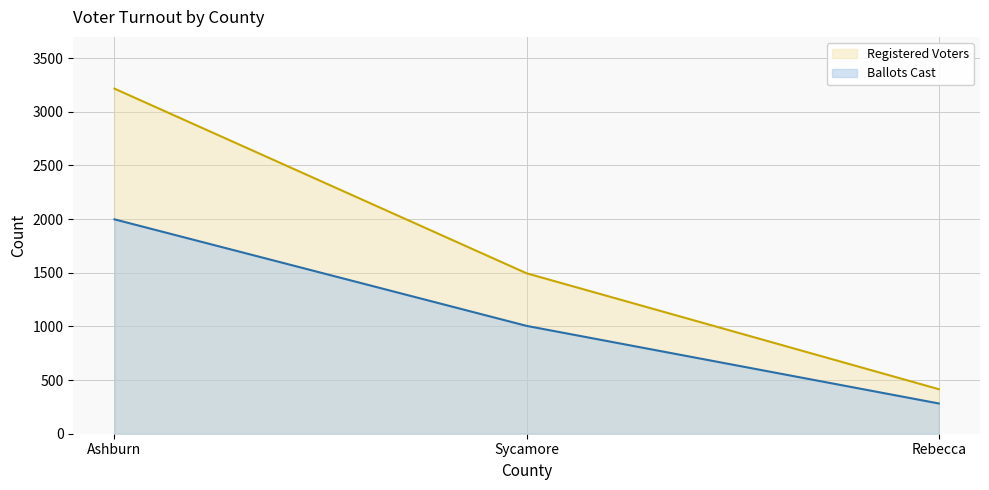

What is the difference between the highest and lowest values at Ashburn?

1218